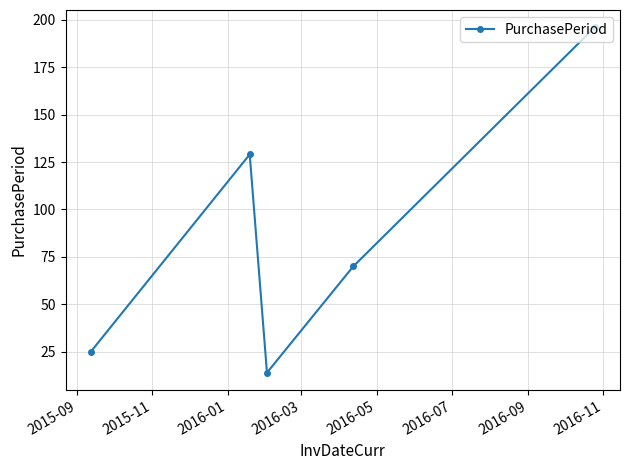

What is the minimum value shown in the chart?

14